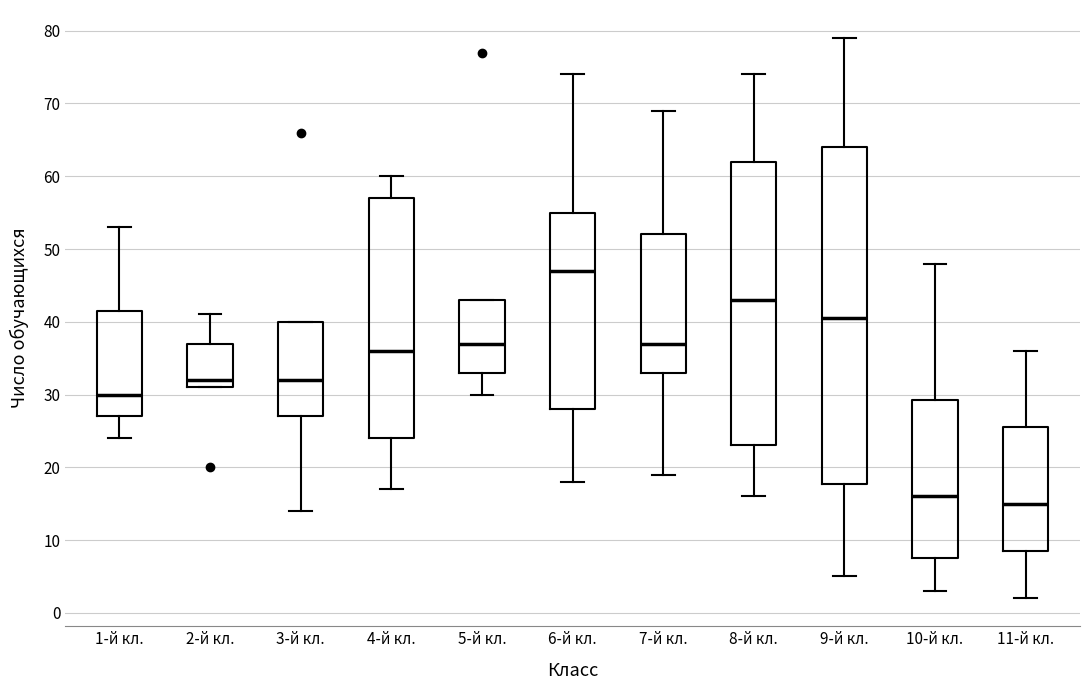

Where does the upper whisker of the box for 2-й кл. end on the y-axis? The values are not printed on the chart, so give them approximately, as read against the axis.

41